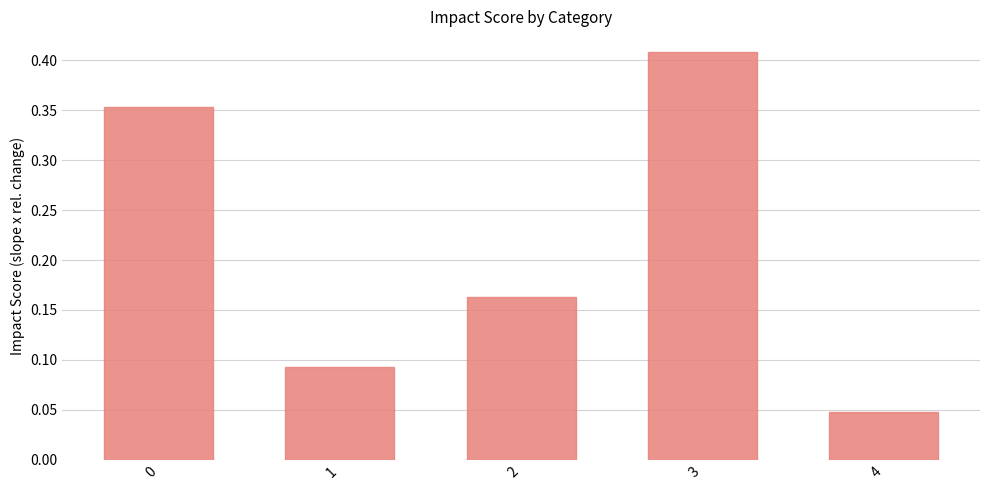

Which category has the lowest value across all series?

4